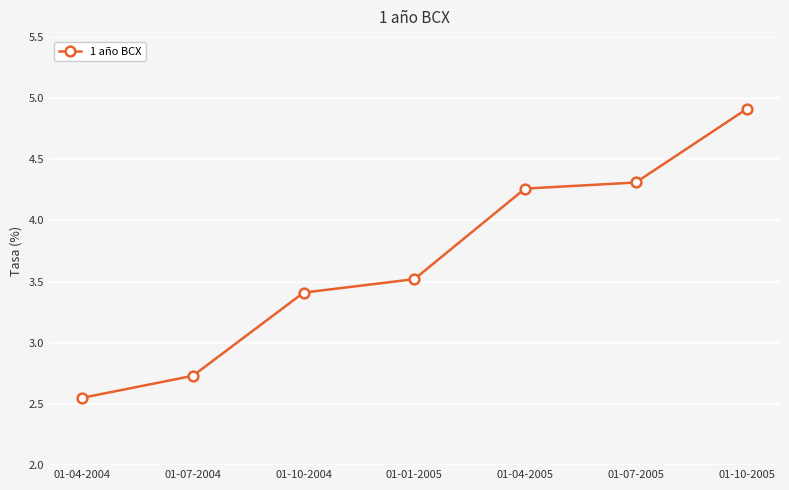

At which category does the chart reach its minimum across all series?

01-04-2004